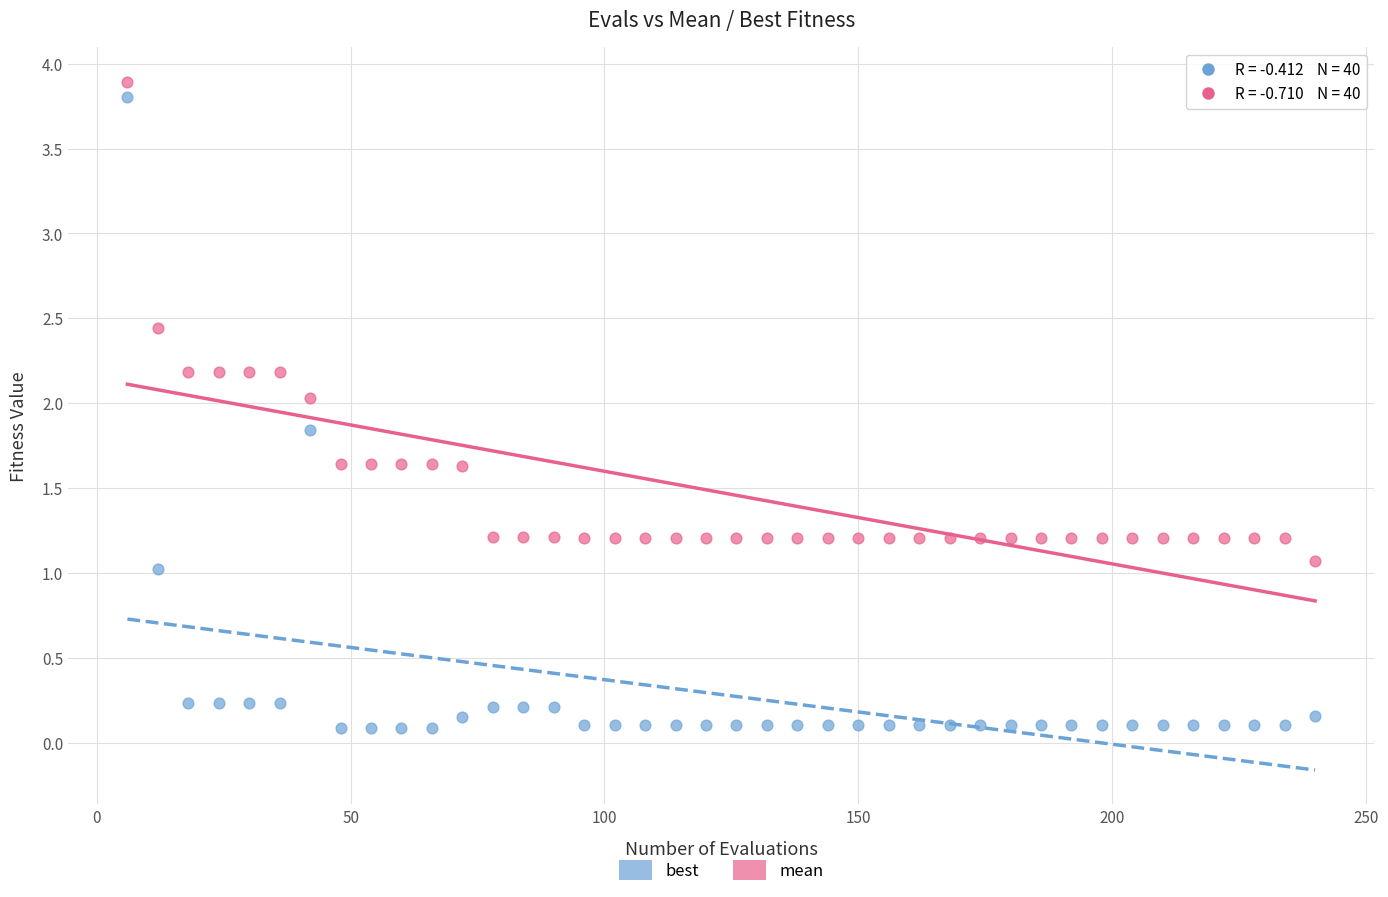

Which series has the largest Y range (max minus min)?

best